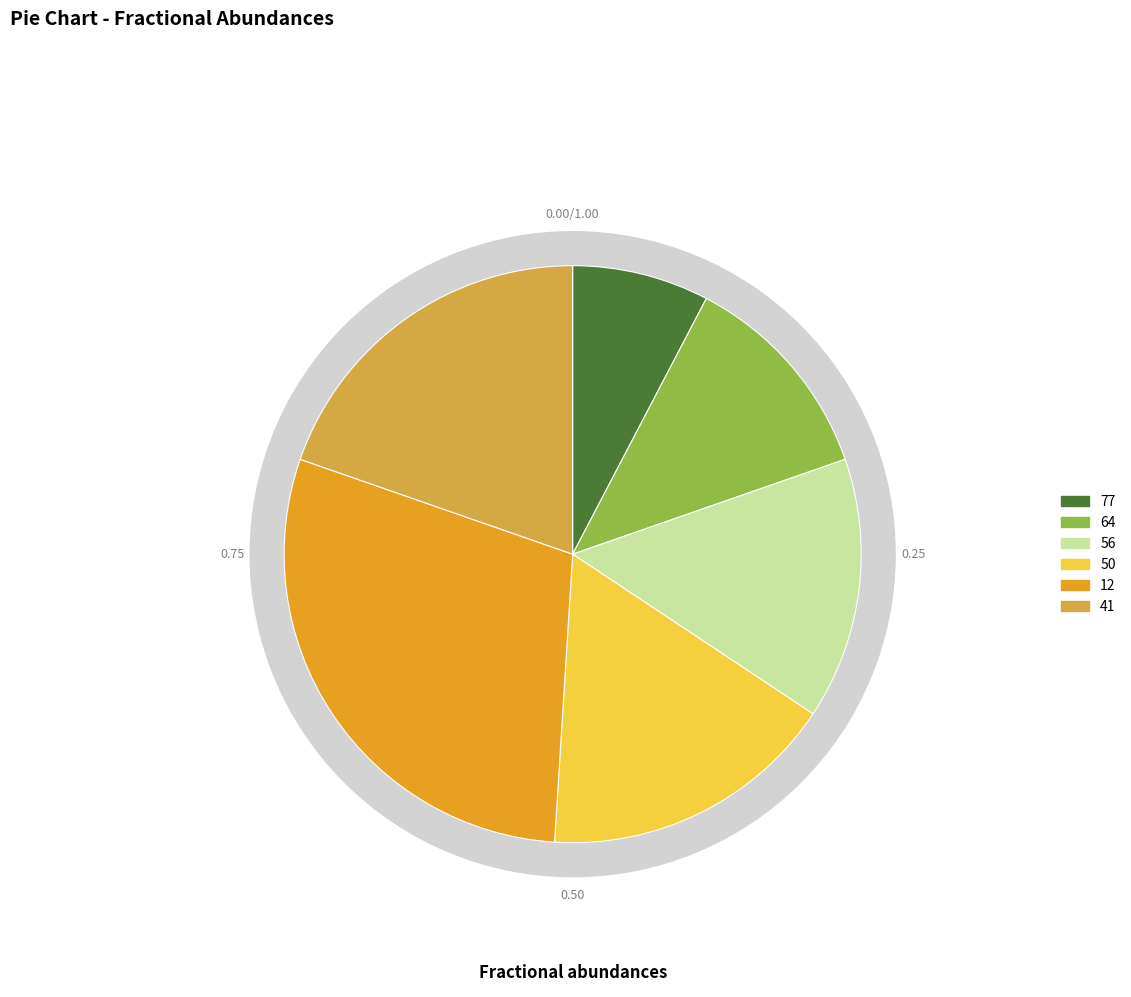

To the nearest percent, what is the combined percentage of 50 and 12?

46%